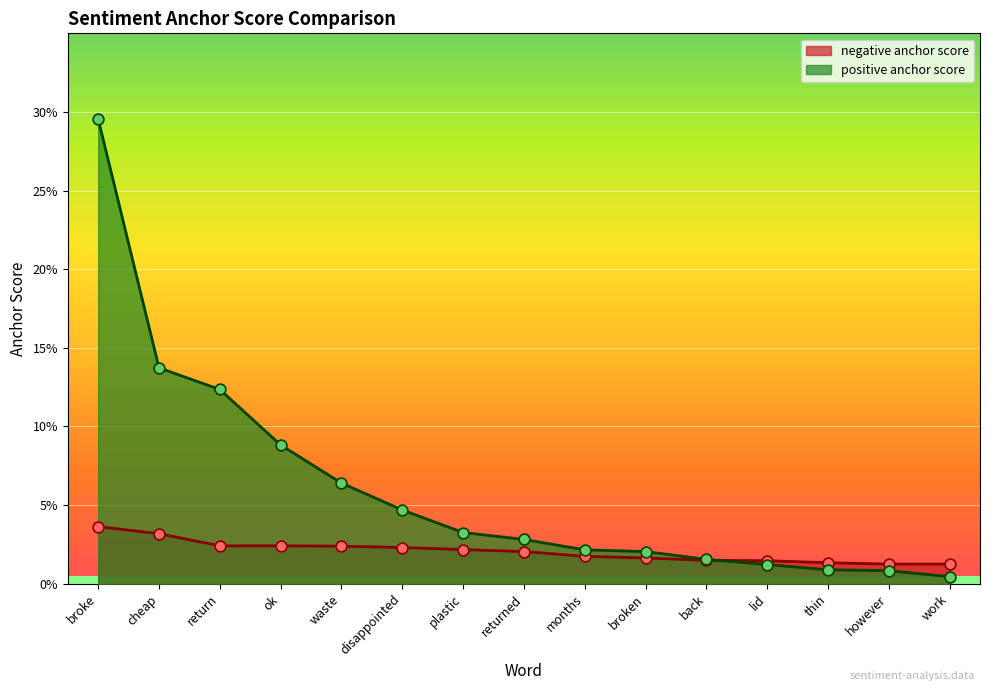

Which series has the largest total across all categories?

positive anchor score